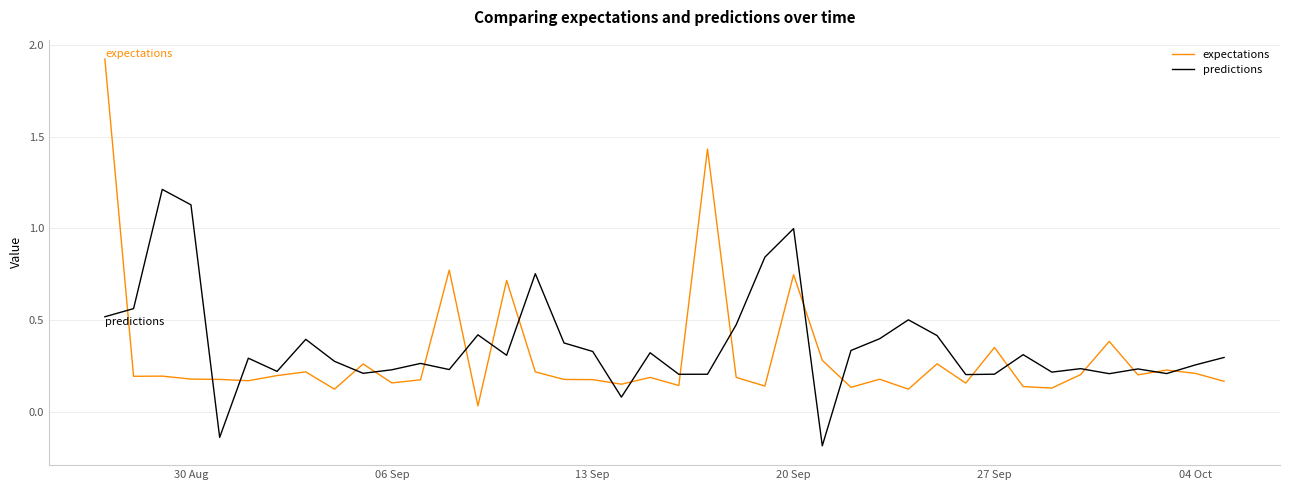

Rank the series by their maximum value, from highest to lowest.

expectations, predictions